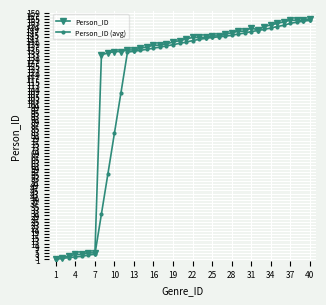

What is the difference between the maximum and second lowest values in the Person_ID series?

153.0